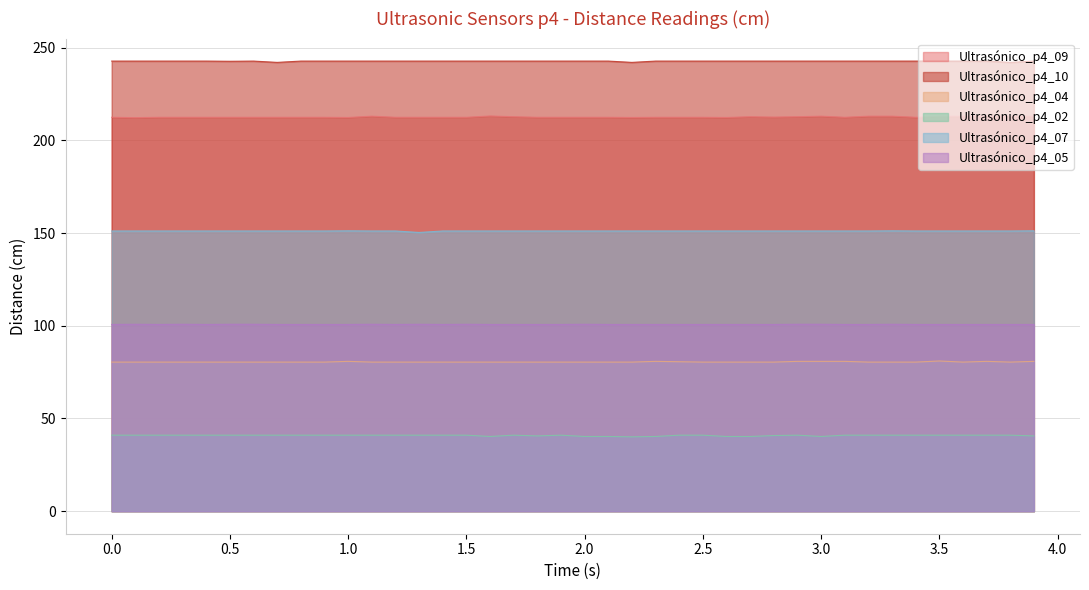

The value of Ultrasónico_p4_09 at 0.8 is 312.0. True or false?

False